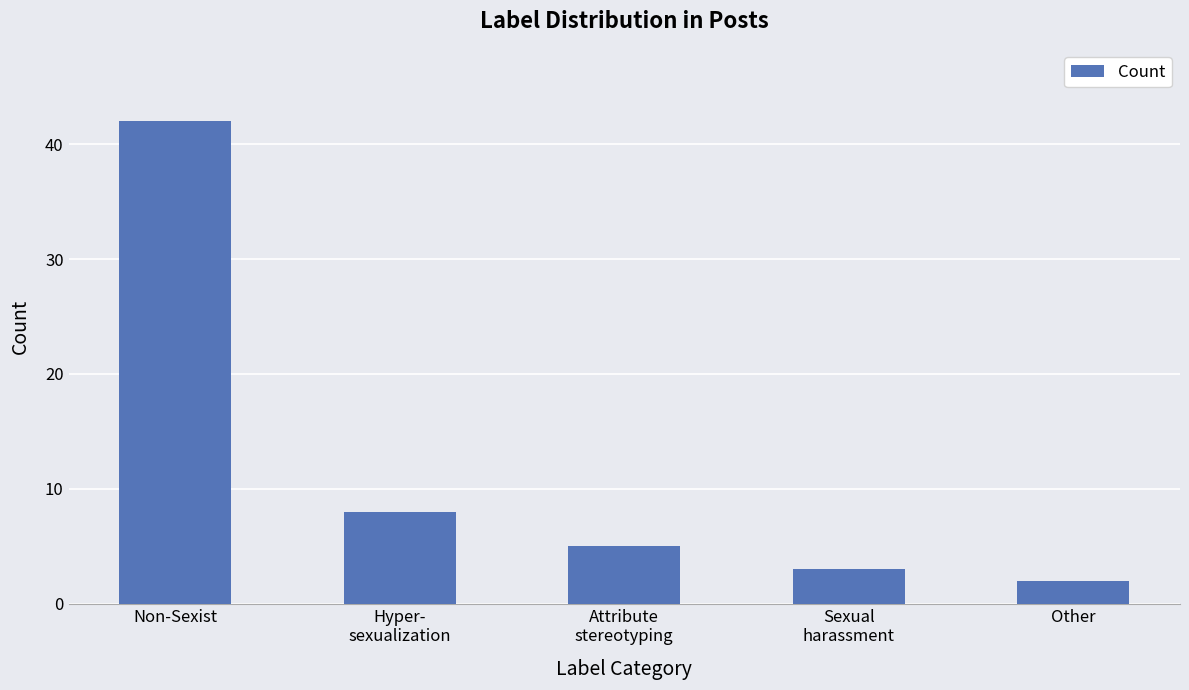

List the labels in order of value, largest first.

Non-Sexist, Hyper-
sexualization, Attribute
stereotyping, Sexual
harassment, Other